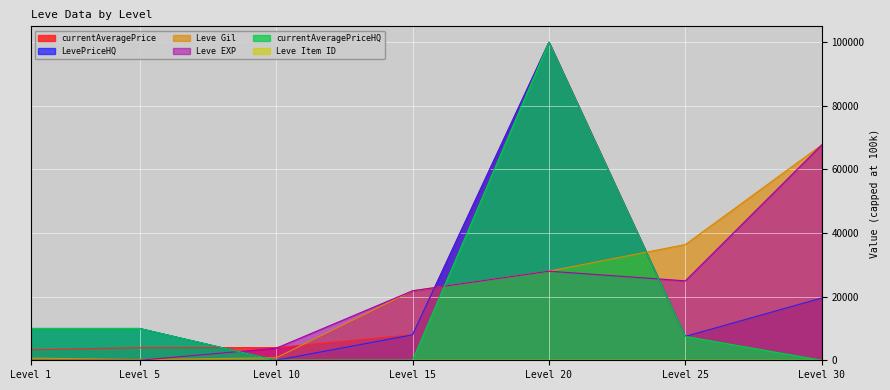

Which series has the widest spread of values?

currentAveragePrice